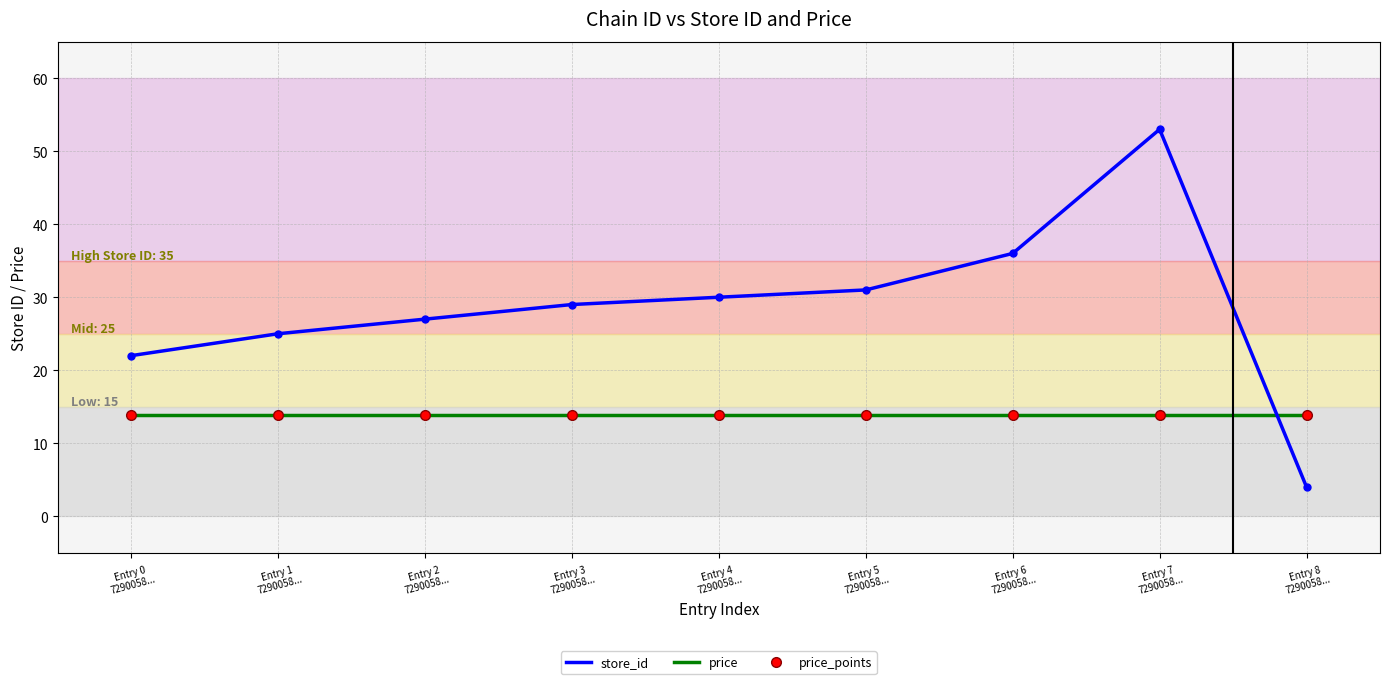

Reading right to left, extract all data points from this chart.

store_id: Entry 8
7290058...=4.0	Entry 7
7290058...=53.0	Entry 6
7290058...=36.0	Entry 5
7290058...=31.0	Entry 4
7290058...=30.0	Entry 3
7290058...=29.0	Entry 2
7290058...=27.0	Entry 1
7290058...=25.0	Entry 0
7290058...=22.0
price: Entry 8
7290058...=13.9	Entry 7
7290058...=13.9	Entry 6
7290058...=13.9	Entry 5
7290058...=13.9	Entry 4
7290058...=13.9	Entry 3
7290058...=13.9	Entry 2
7290058...=13.9	Entry 1
7290058...=13.9	Entry 0
7290058...=13.9
price_points: Entry 8
7290058...=13.9	Entry 7
7290058...=13.9	Entry 6
7290058...=13.9	Entry 5
7290058...=13.9	Entry 4
7290058...=13.9	Entry 3
7290058...=13.9	Entry 2
7290058...=13.9	Entry 1
7290058...=13.9	Entry 0
7290058...=13.9